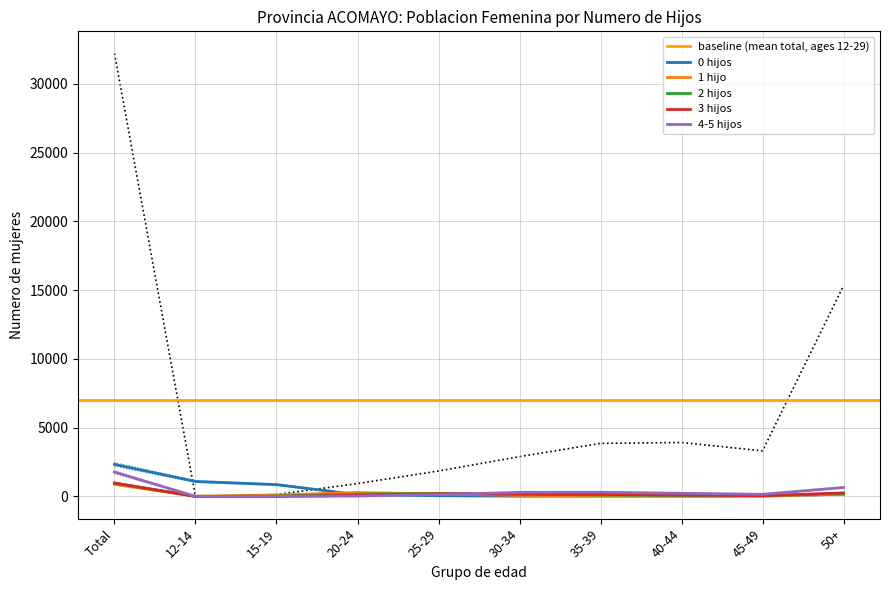

Which has a higher value, 40-44 or 20-24?

20-24